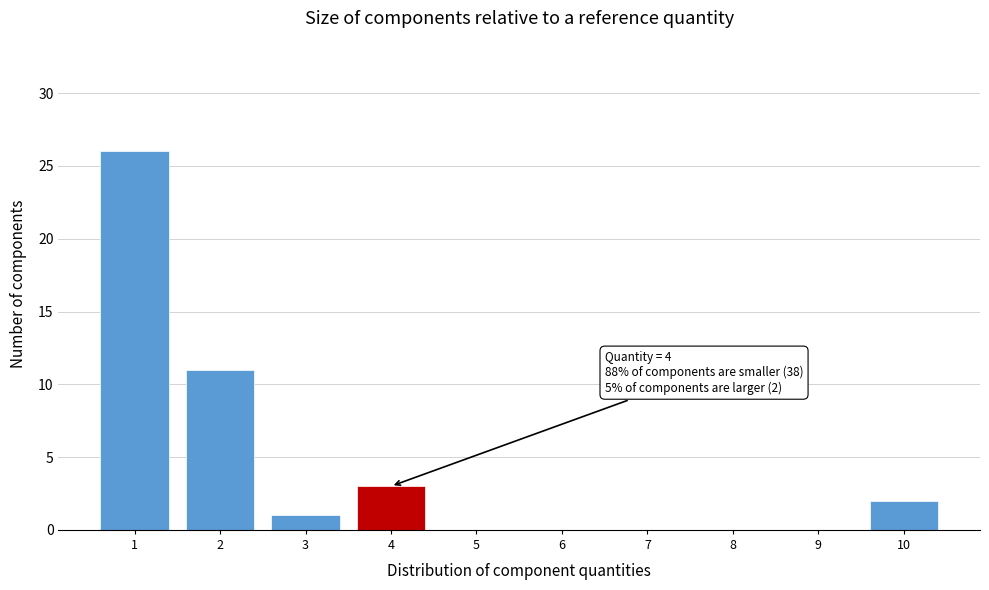

Reading left to right, extract all data points from this chart.

1=26	2=11	3=1	4=3	5=0	6=0	7=0	8=0	9=0	10=2